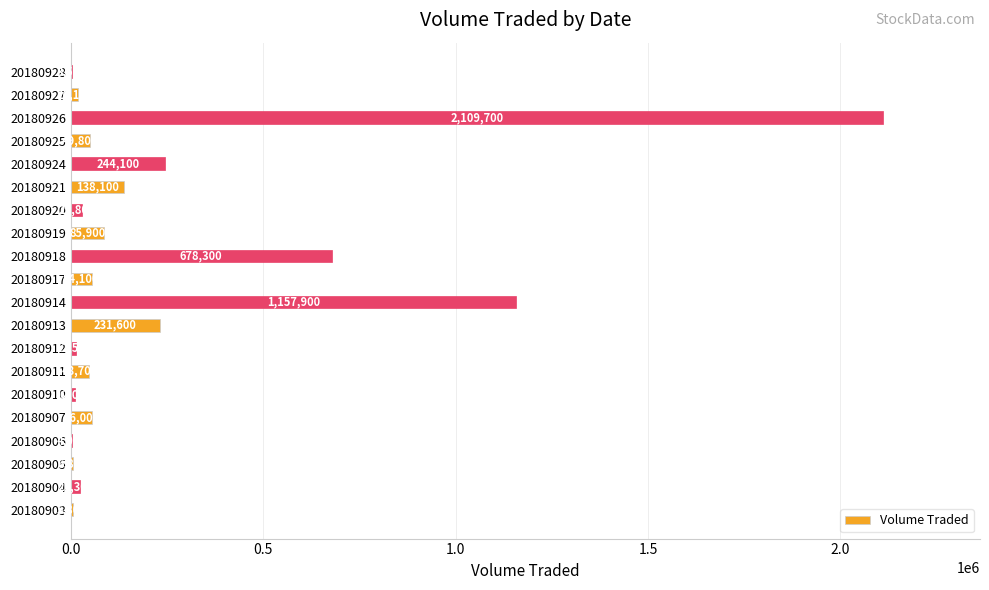

What is the average value?

248600